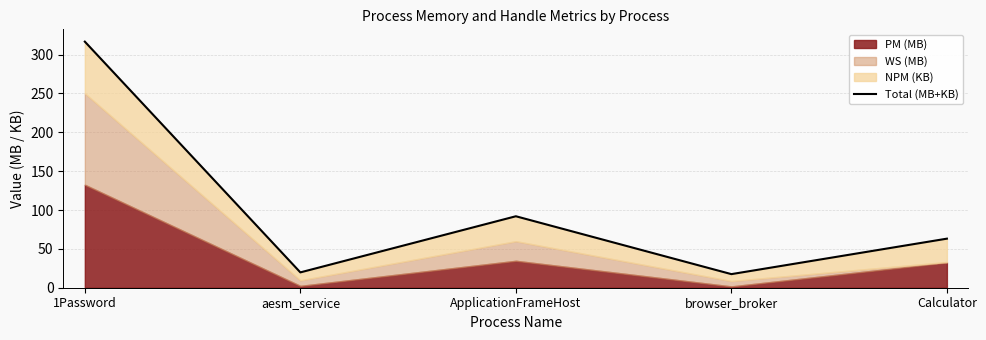

What is the value of the 1st point from the left?

316.7